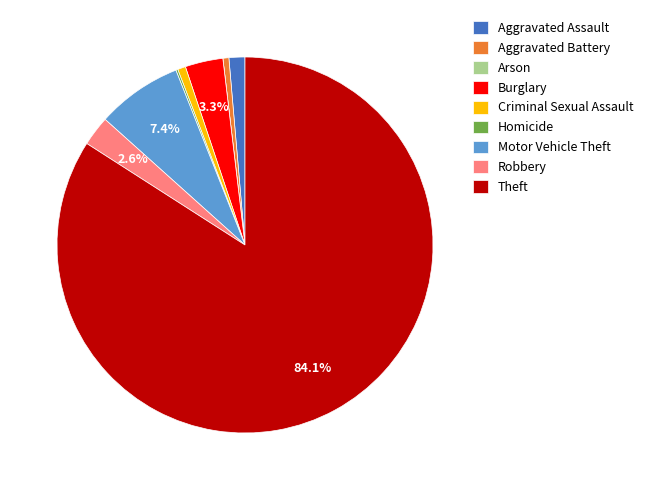

Which slice represents more than half of the pie?

Theft